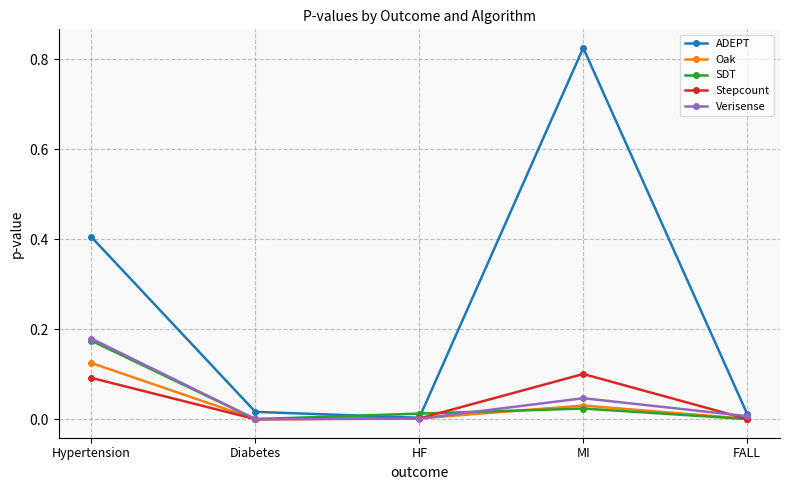

In Stepcount, how many points are higher than both neighbors (excluding endpoints)?

1